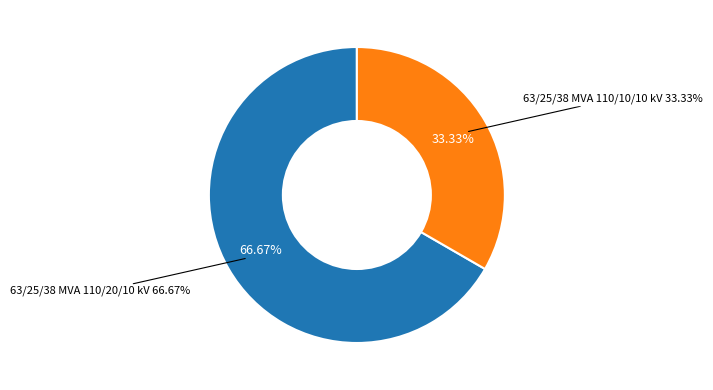

Which slice represents more than half of the pie?

63/25/38 MVA 110/20/10 kV